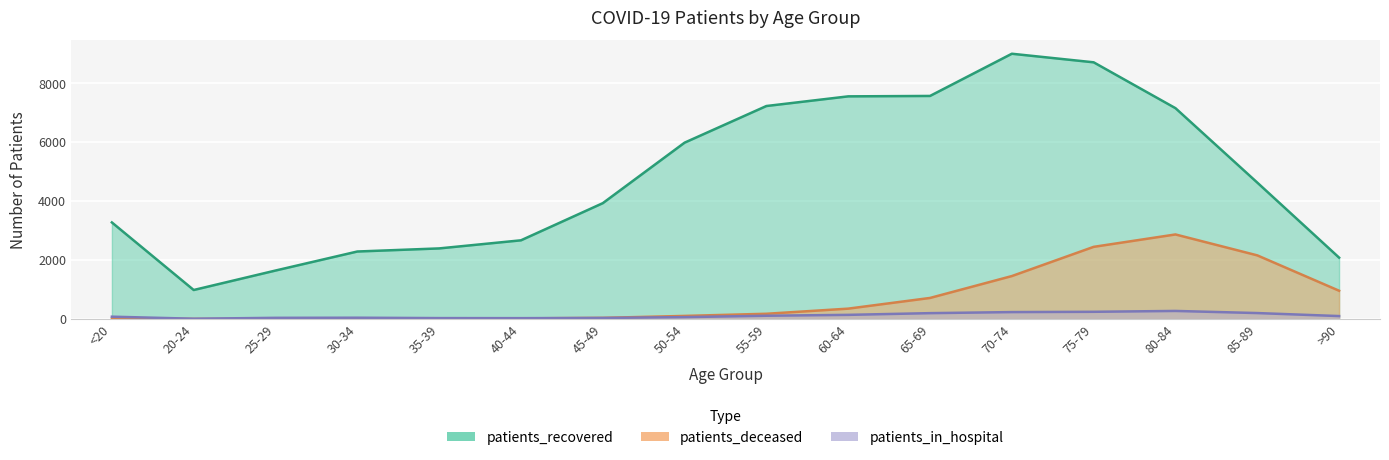

What is the maximum value for patients_in_hospital?

274